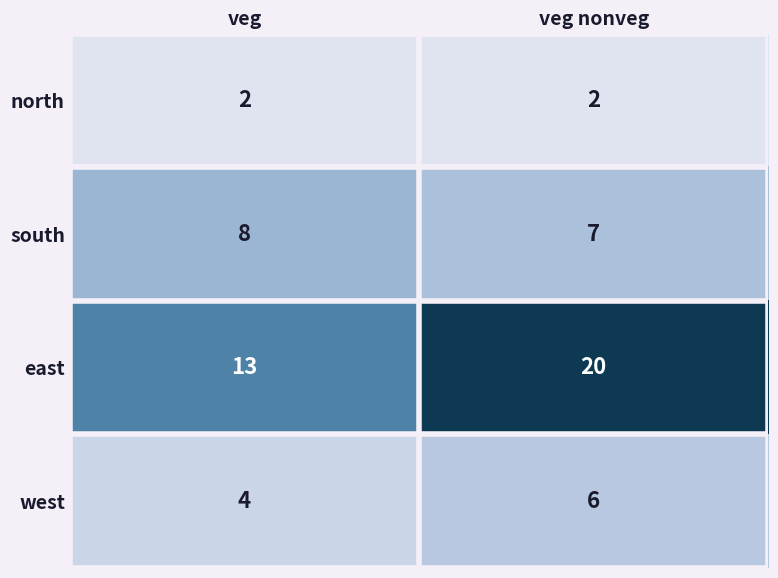

Reading left to right, what are all the values shown in this chart?

north: veg=2	veg nonveg=2
south: veg=8	veg nonveg=7
east: veg=13	veg nonveg=20
west: veg=4	veg nonveg=6